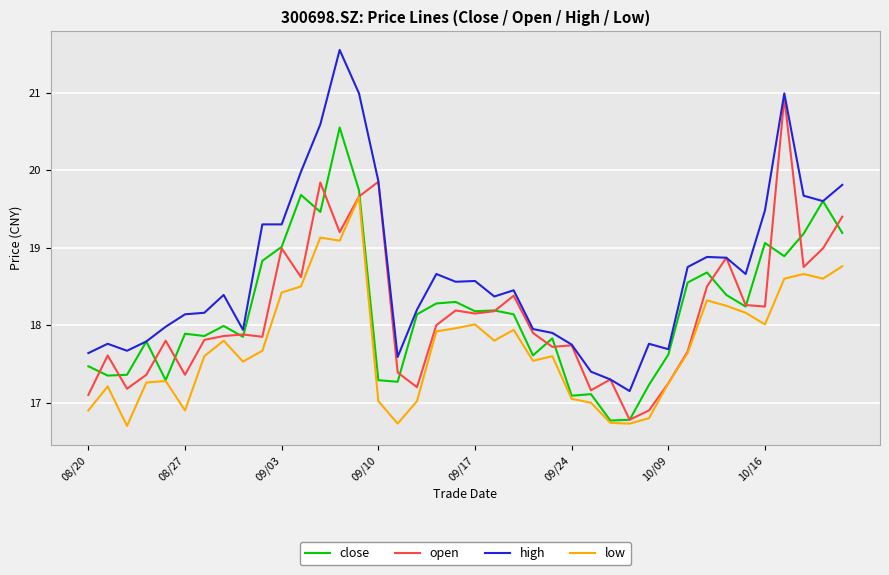

List the series in order of their peak value, lowest first.

low, close, open, high